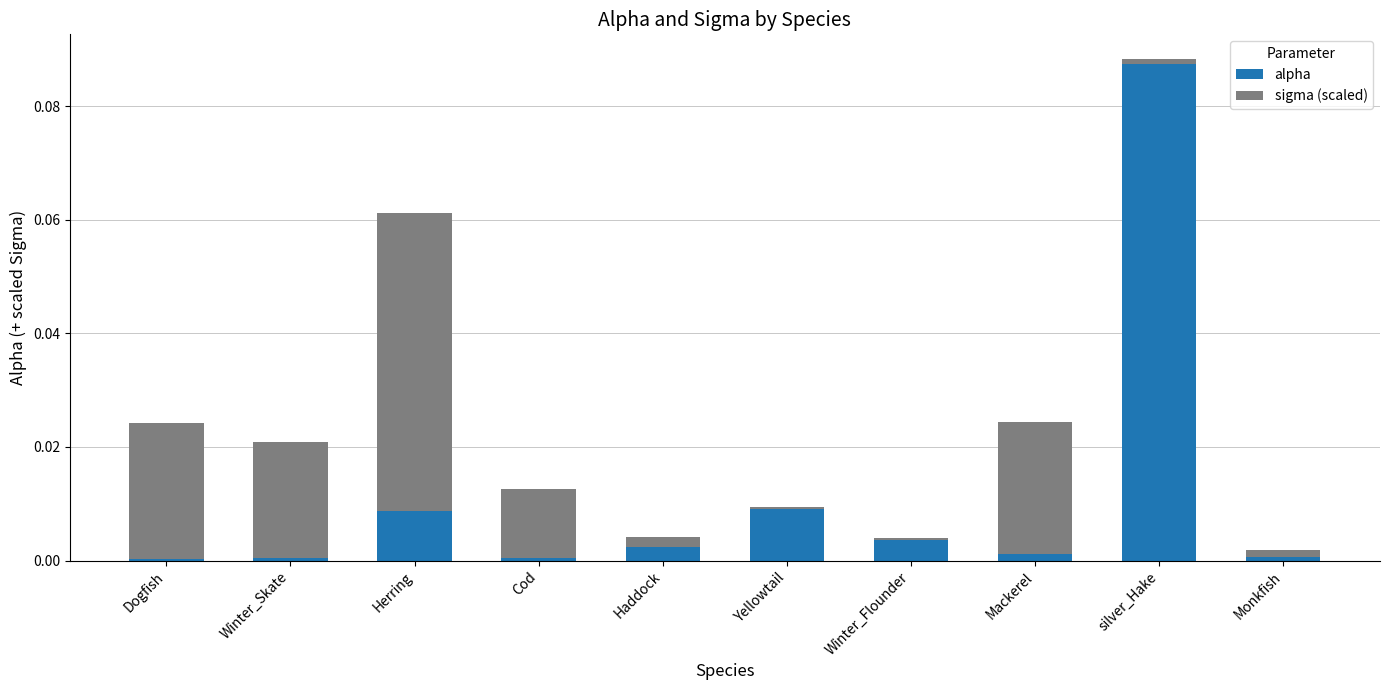

Does the chart contain stacked bars?

Yes